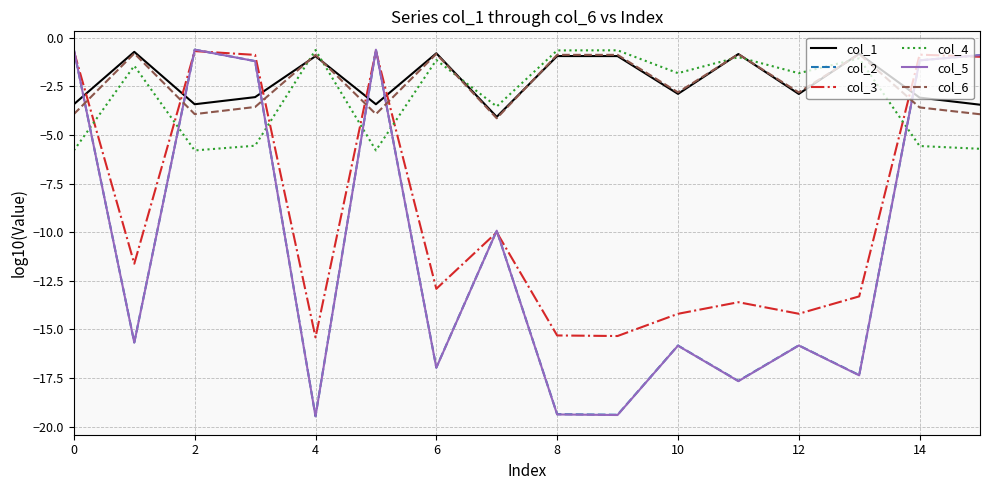

In col_1, how many points are higher than both neighbors (excluding endpoints)?

6